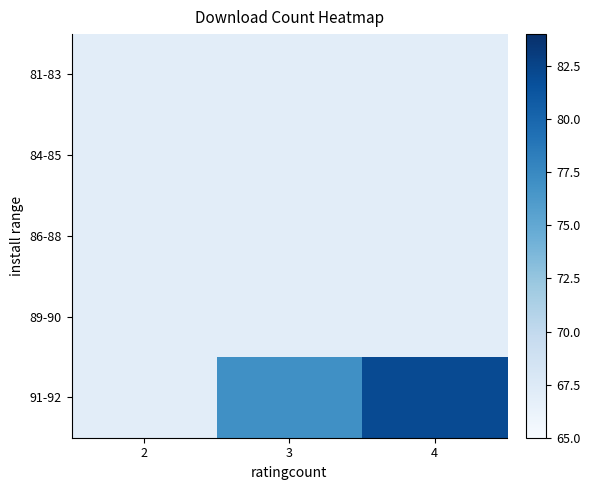

Reading left to right, extract all data points from this chart.

81-83: 2=67	3=67	4=67
84-85: 2=67	3=67	4=67
86-88: 2=67	3=67	4=67
89-90: 2=67	3=67	4=67
91-92: 2=67	3=77	4=82